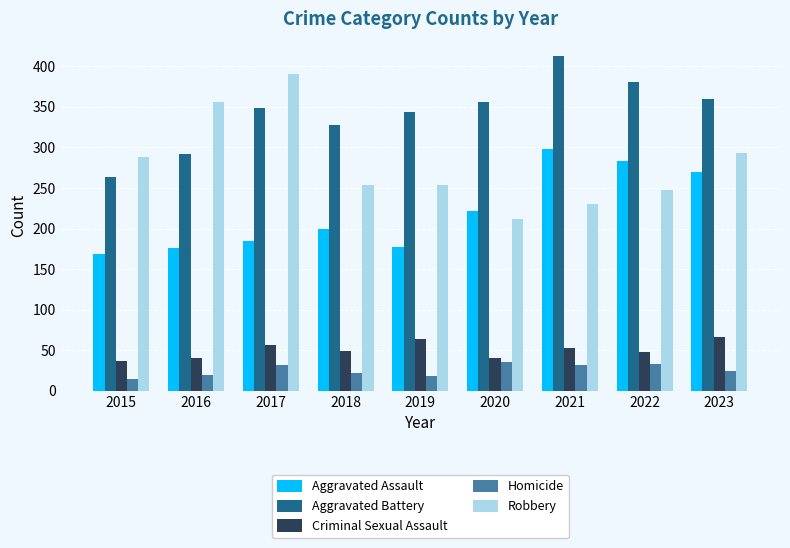

What is the sum of the Aggravated Assault values at 2020 and 2023?

491